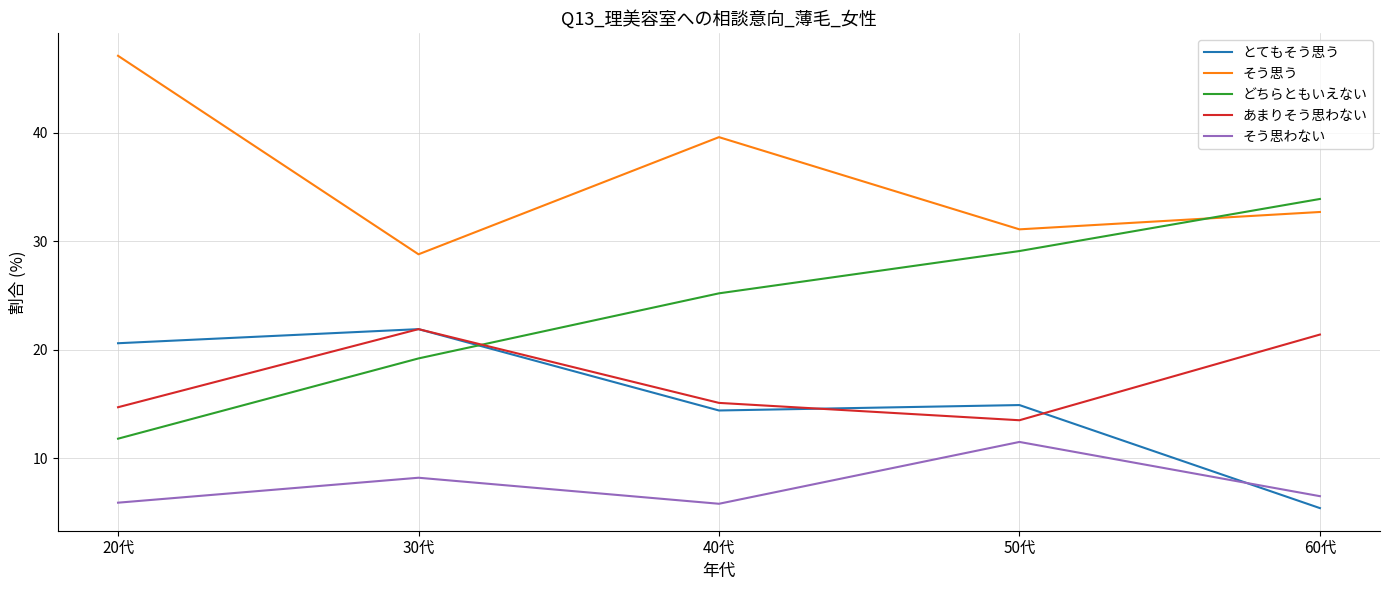

What position from the right is 60代?

1